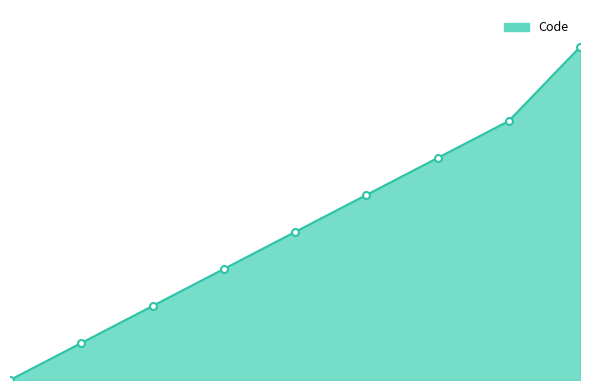

Reading left to right, transcribe all the data shown in this chart.

Non concerné=0	Etablissement public de santé=1	PSPH par intégration=2	PSPH par concession=3	PSPH par association=4	Assoc 1901 act. Psy=5	Etablissement de santé privé d'intérêt=6	Etab de santé privé non lucratif=7	Indéterminé=9